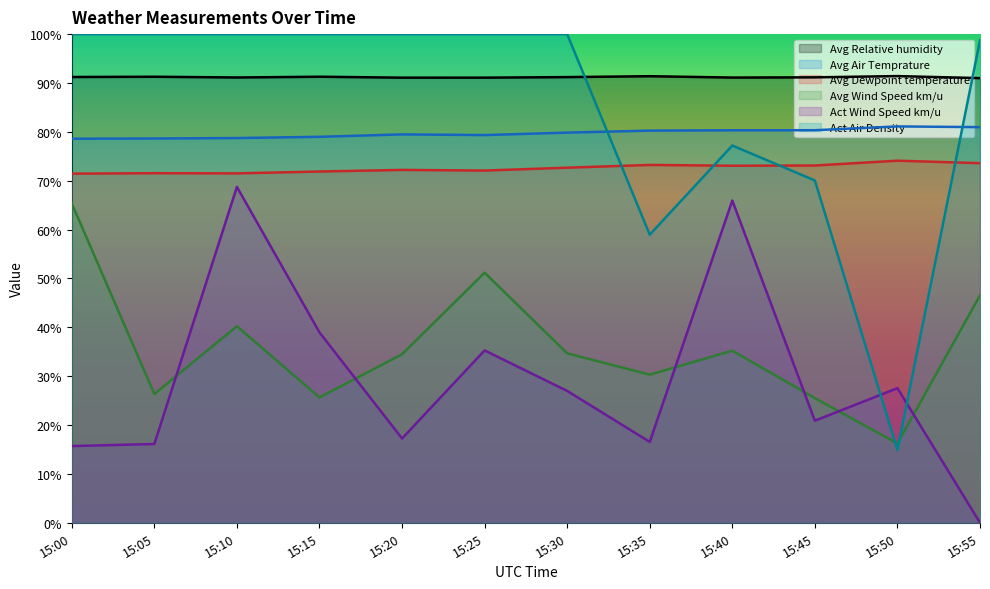

What is the difference between the maximum and minimum values in the Avg Relative humidity series?

0.4